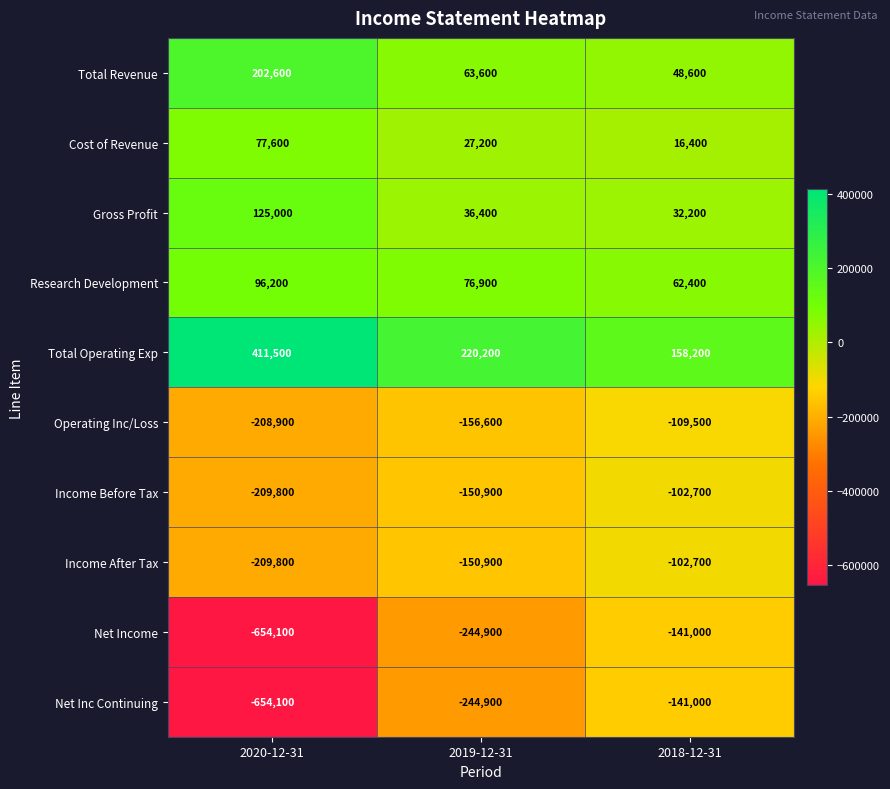

True or false: Total Revenue has a value of 23736 at 2019-12-31.

False